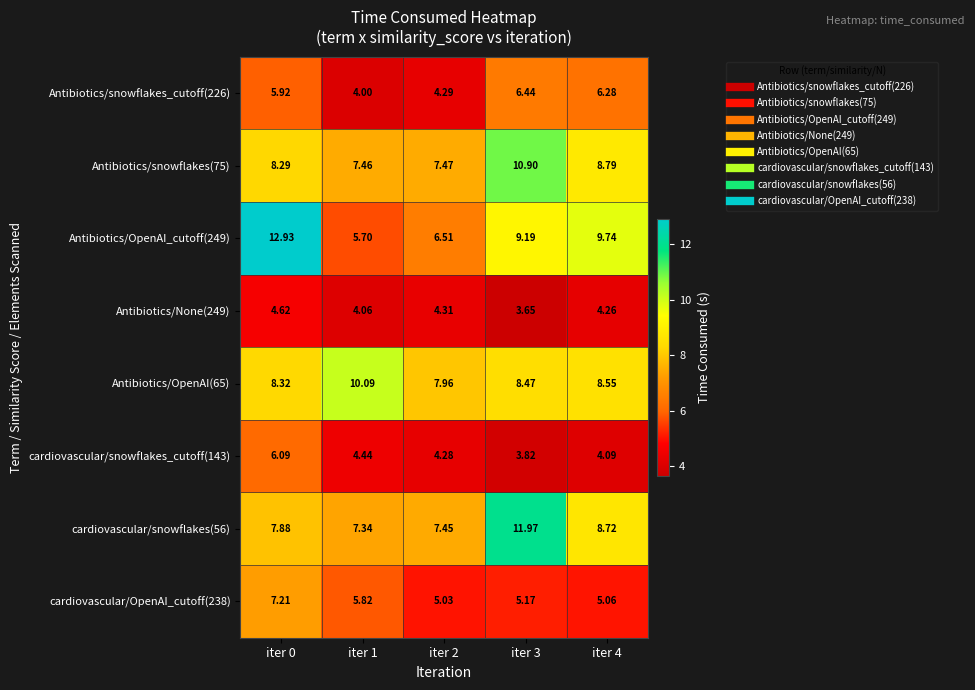

Is the value of Antibiotics/None(249) at iter 0 greater than the value of cardiovascular/snowflakes(56) at iter 4?

No